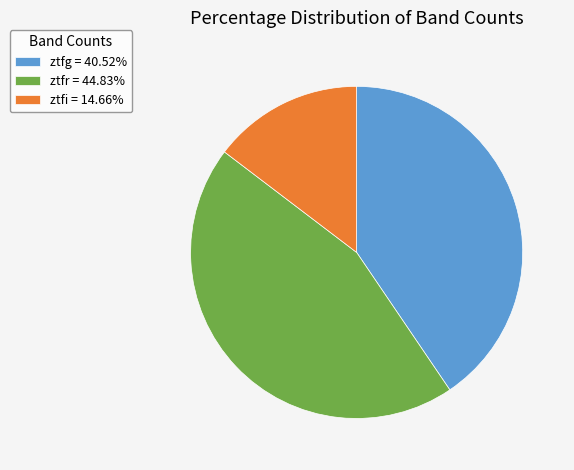

Is the sum of ztfr = 44.83% and ztfi = 14.66% greater than half?

Yes